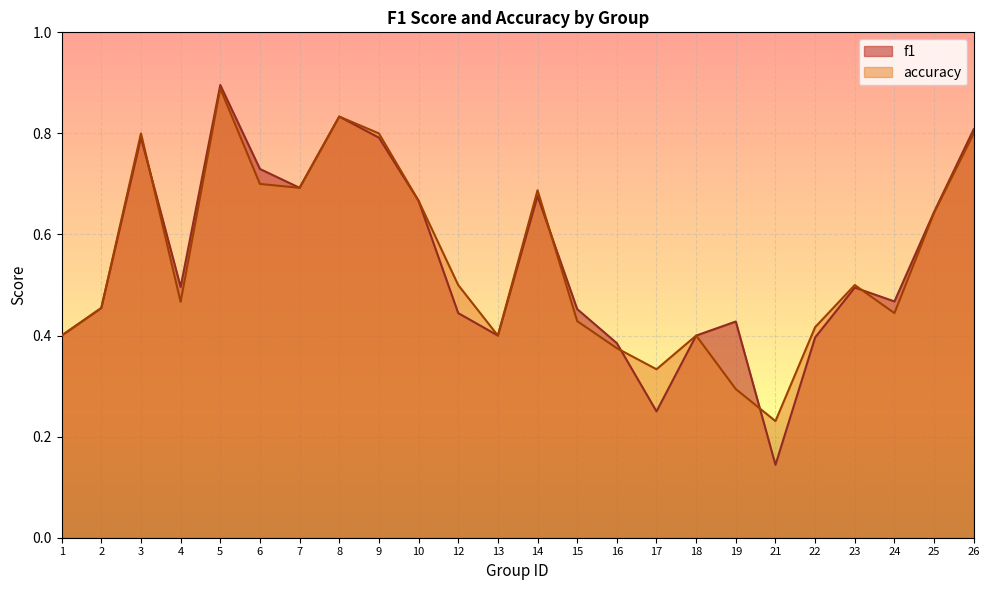

At which label is f1 closest to 0?

21